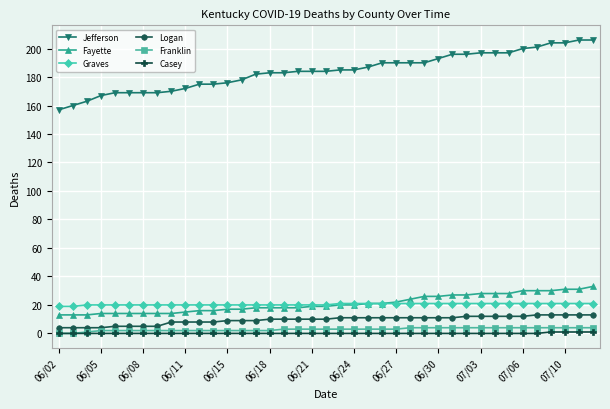

Which series has the widest spread of values?

Jefferson